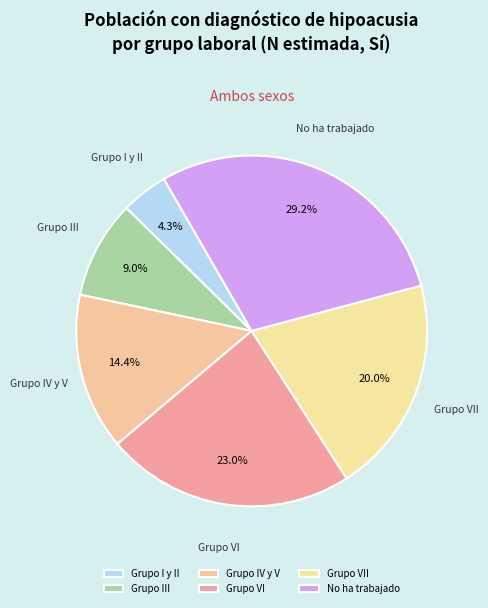

Which slice is the smallest?

Grupo I y II